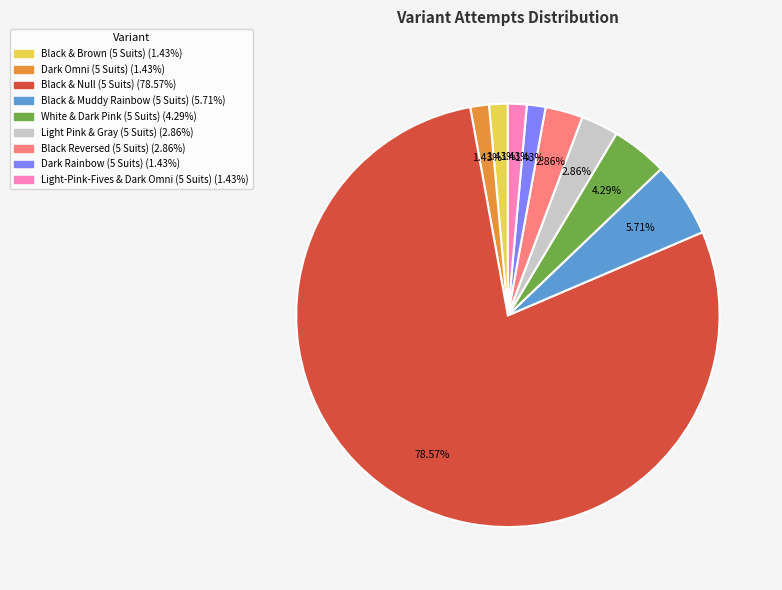

To the nearest percent, what is the average slice percentage?

11%